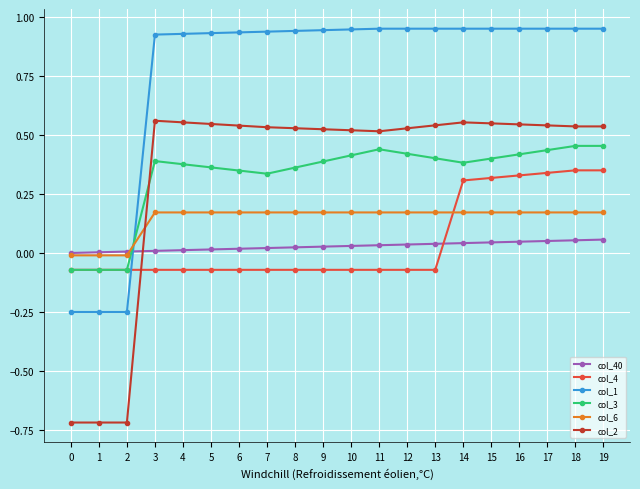

The value of col_3 at 5 is 0.4. True or false?

True